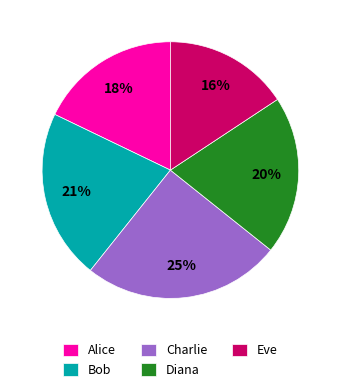

Is Diana the majority of the pie?

No